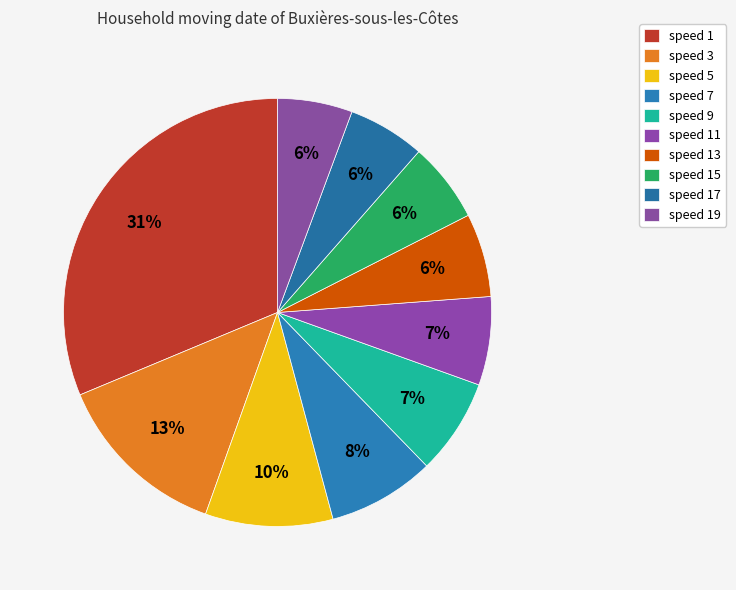

The speed 15 slice represents 14% of the pie. True or false?

False